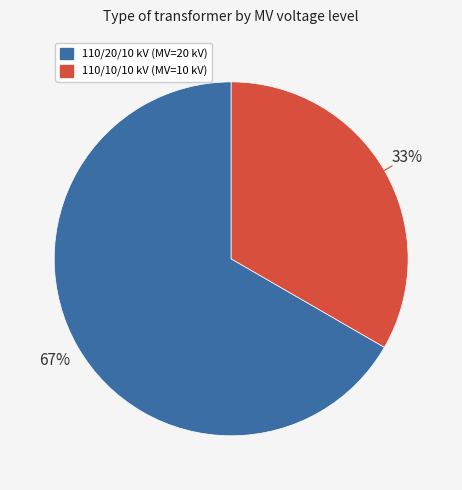

Does any single category account for the majority?

Yes